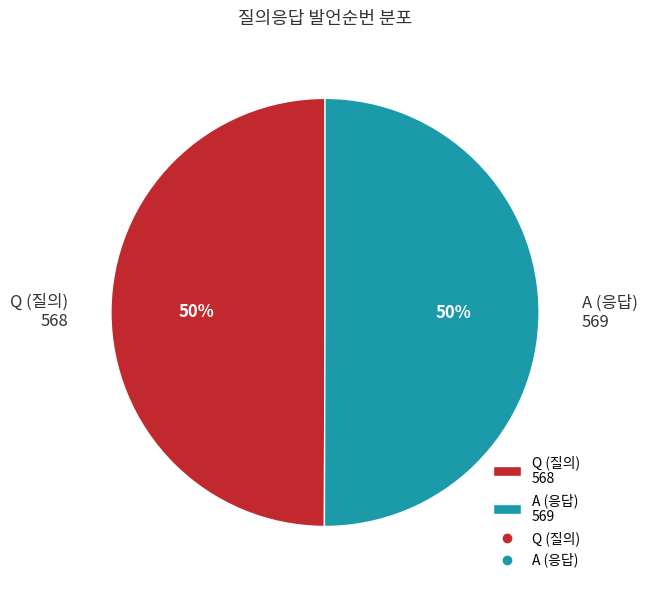

Count the number of slices in the pie.

2